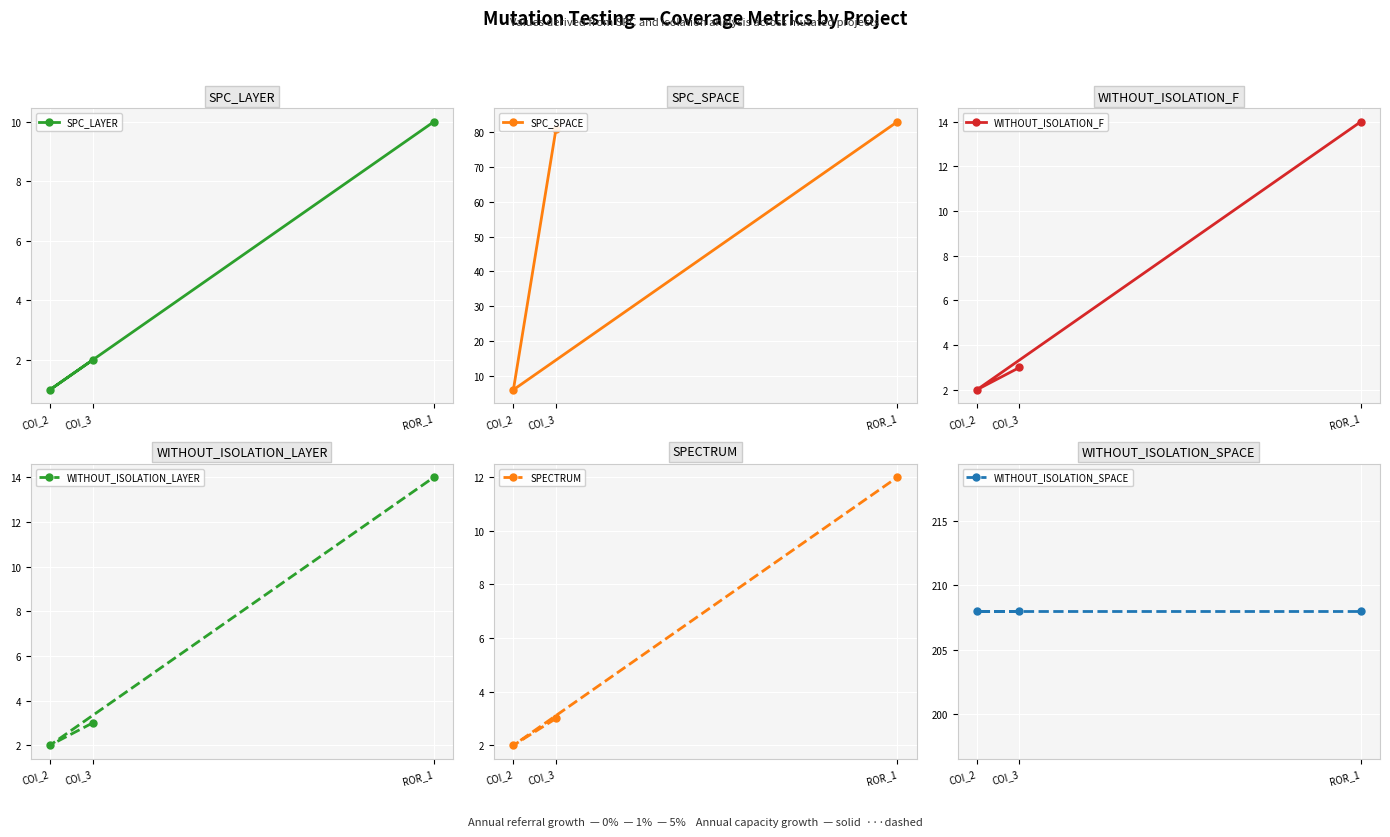

What is the label of the 3rd point from the left?

ROR_1